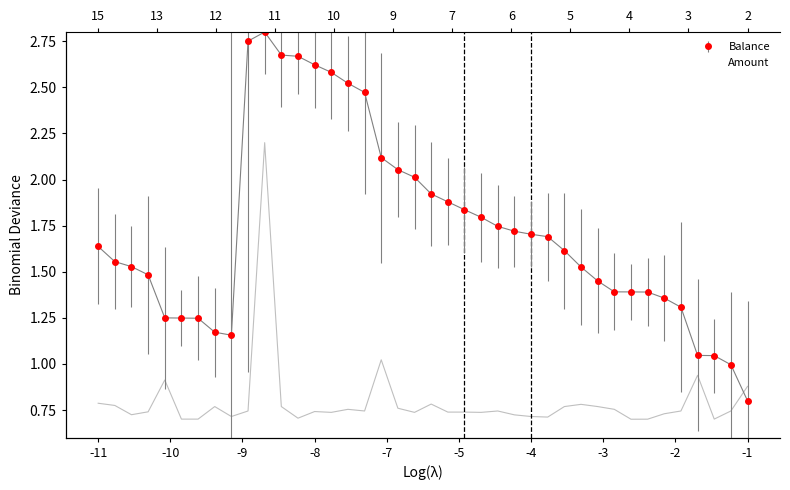

After their last crossing, which series has the higher values: Balance or Amount?

Amount